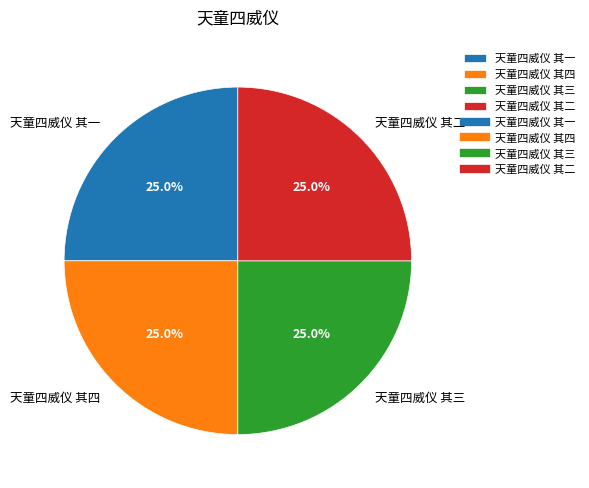

Is it true that 天童四威仪 其四 is 37% of the pie?

False